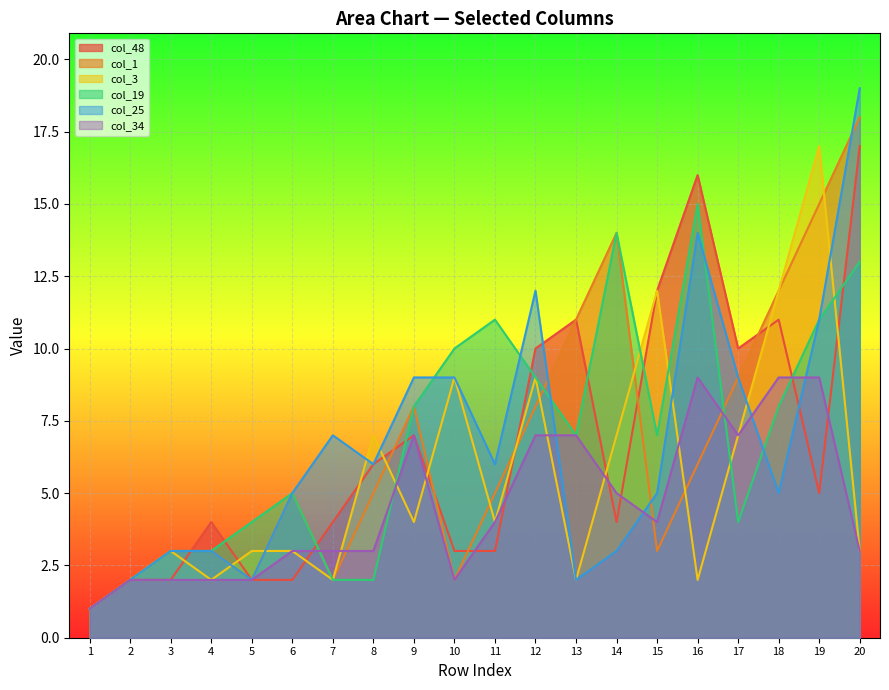

Which series has the widest spread of values?

col_25